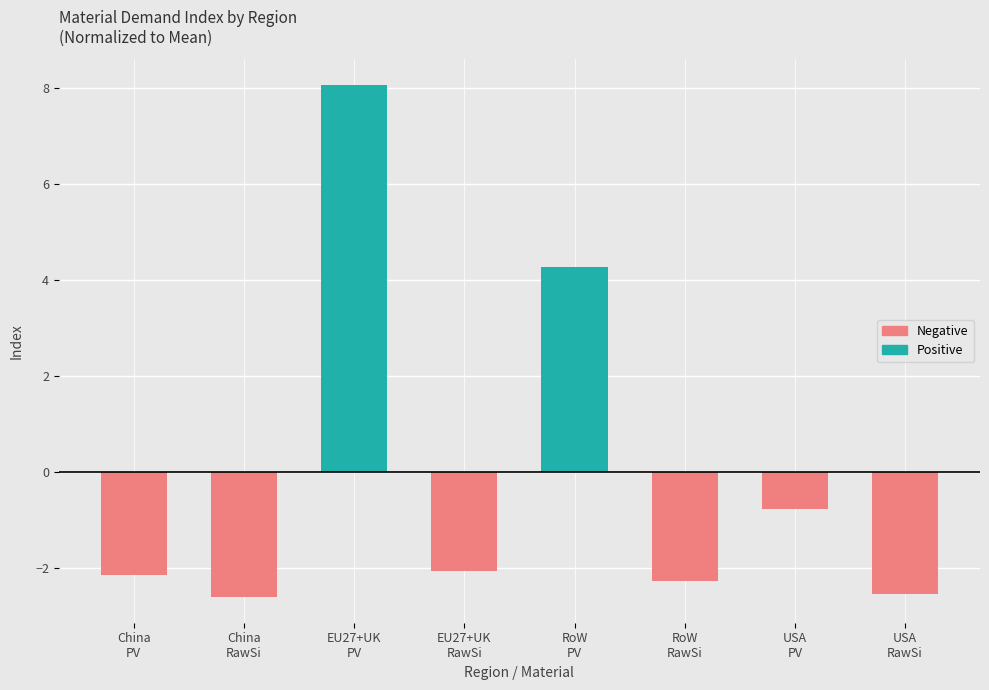

Reading right to left, list all the values displayed in this chart.

Negative: USA
RawSi=-2.5	USA
PV=-0.8	RoW
RawSi=-2.3	RoW
PV=0.0	EU27+UK
RawSi=-2.1	EU27+UK
PV=0.0	China
RawSi=-2.6	China
PV=-2.1
Positive: USA
RawSi=0.0	USA
PV=0.0	RoW
RawSi=0.0	RoW
PV=4.3	EU27+UK
RawSi=0.0	EU27+UK
PV=8.1	China
RawSi=0.0	China
PV=0.0